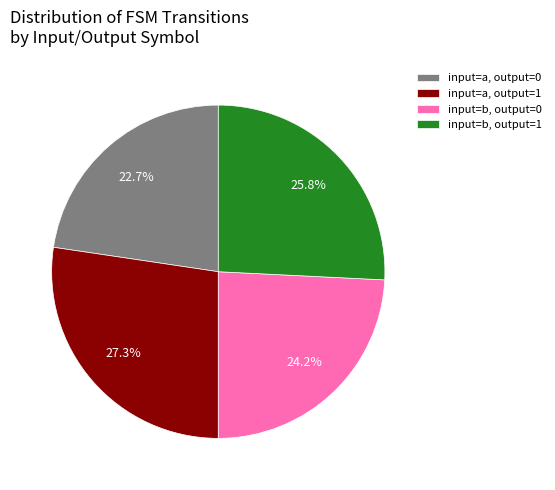

To the nearest percent, what is the average slice percentage?

25%